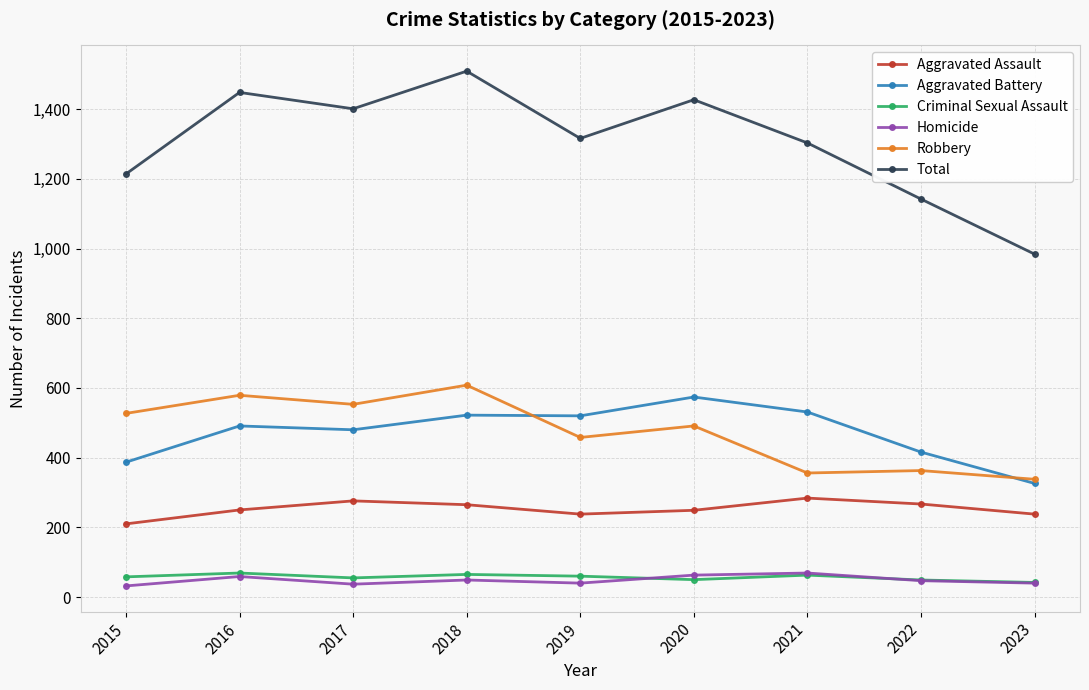

True or false: Aggravated Battery has a value of 326 at 2023.

True